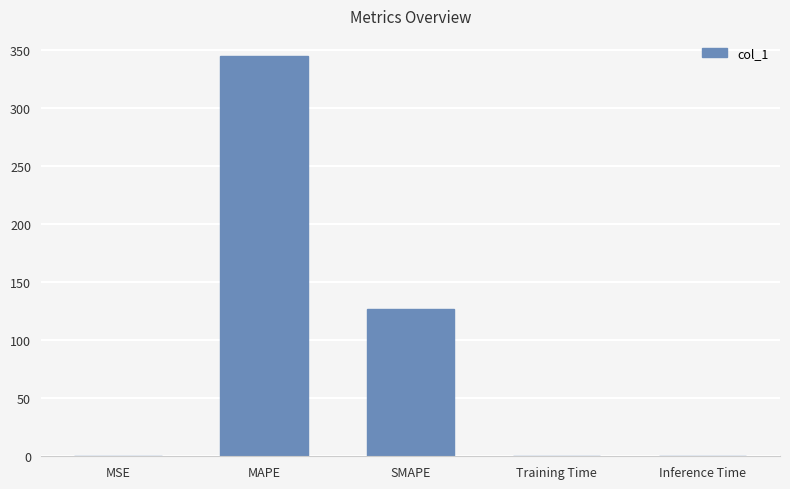

Which label corresponds to the largest value in the chart?

MAPE